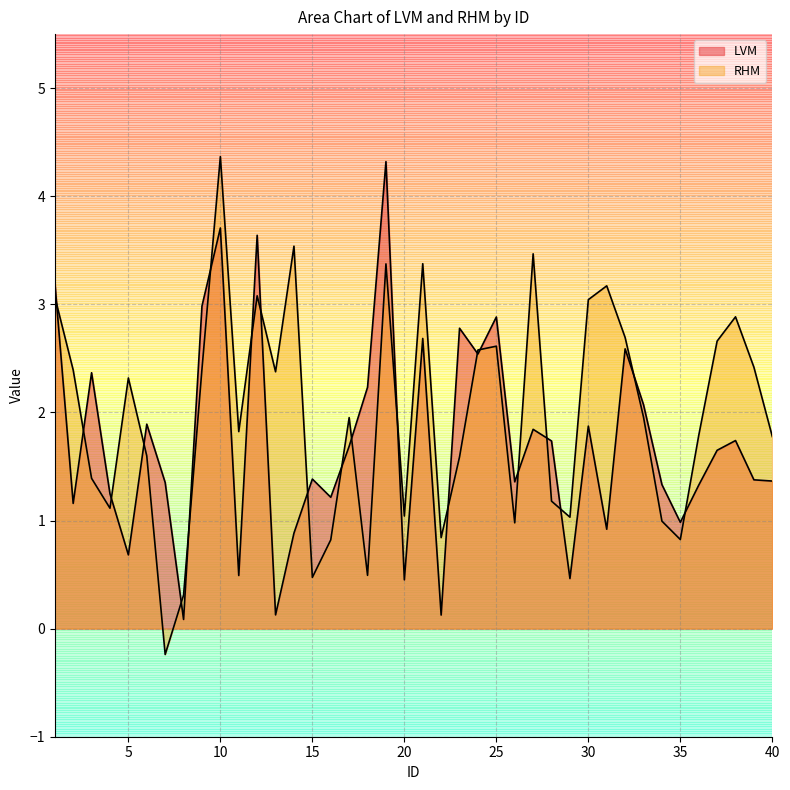

Reading left to right, transcribe all the data shown in this chart.

LVM: 3.2	1.2	2.4	1.2	0.7	1.9	1.4	0.1	3.0	3.7	0.5	3.6	0.1	0.9	1.4	1.2	1.7	2.2	4.3	0.5	2.7	0.1	2.8	2.5	2.9	1.4	1.8	1.7	0.5	1.9	0.9	2.6	2.1	1.3	1.0	1.3	1.6	1.7	1.4	1.4
RHM: 3.1	2.4	1.4	1.1	2.3	1.6	-0.2	0.3	2.4	4.4	1.8	3.1	2.4	3.5	0.5	0.8	2.0	0.5	3.4	1.0	3.4	0.8	1.6	2.6	2.6	1.0	3.5	1.2	1.0	3.0	3.2	2.7	2.0	1.0	0.8	1.8	2.7	2.9	2.4	1.8